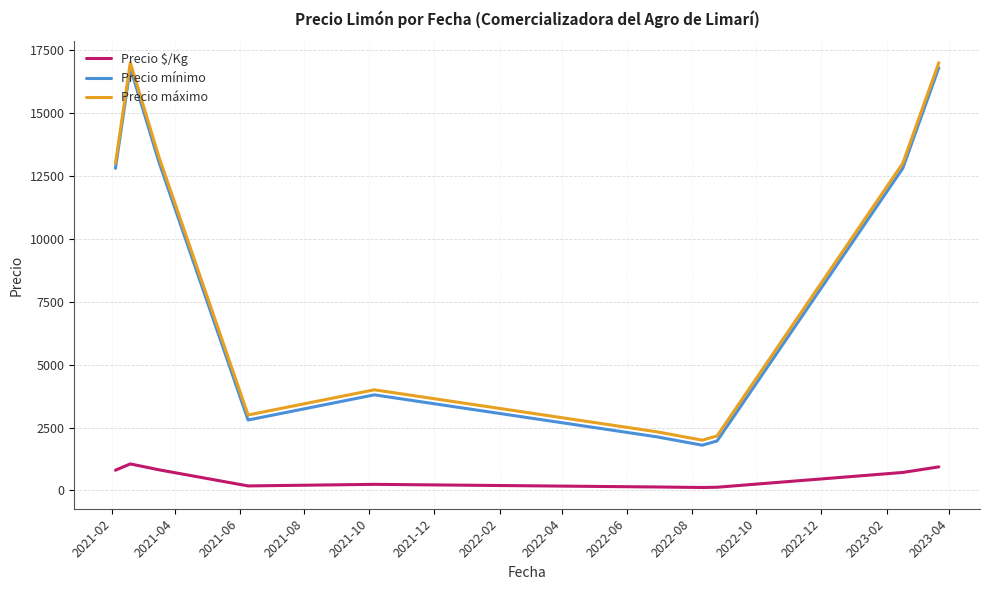

What is the sum of all Precio mínimo values?

84750.0